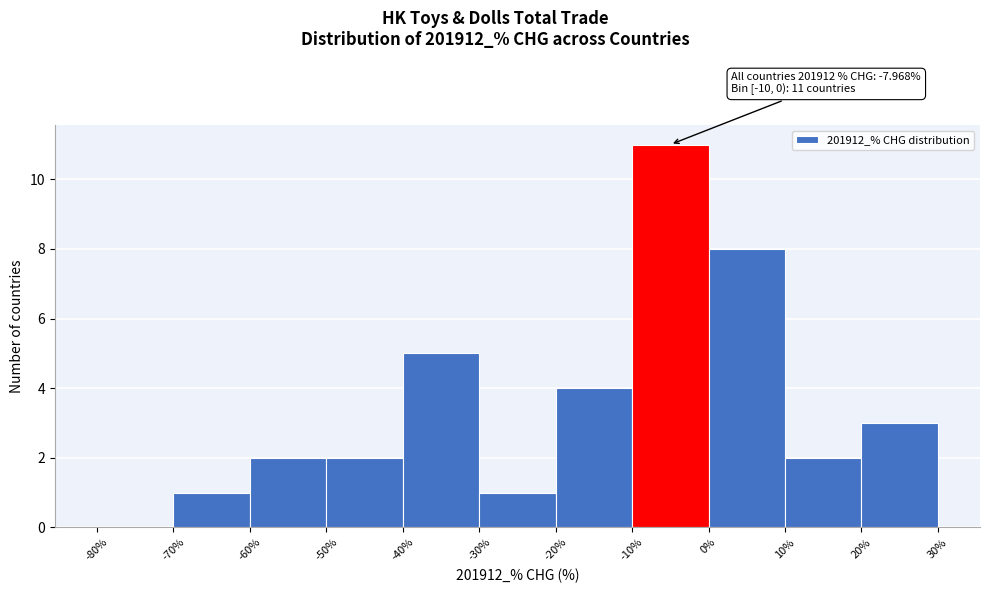

Over which range of the x-axis is the bar tallest?

-10% to 0%